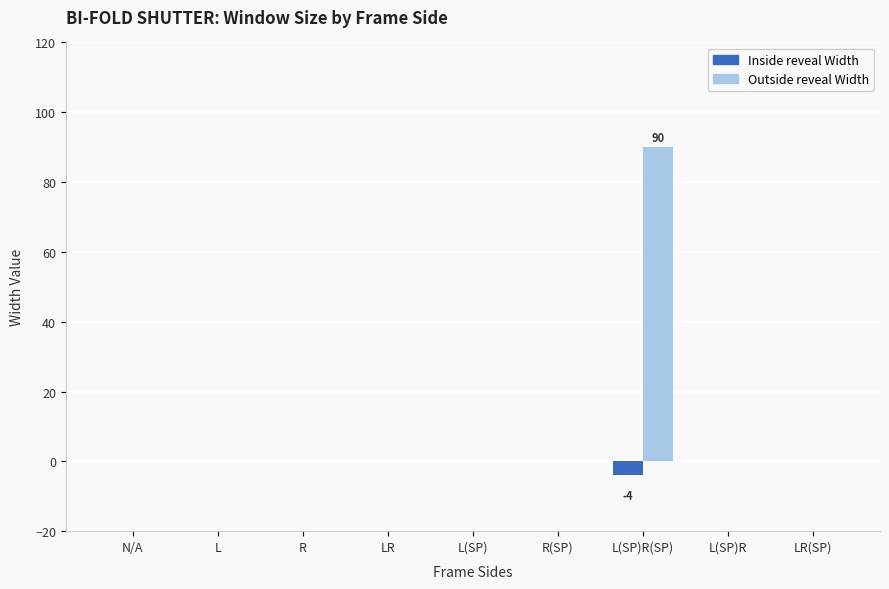

At which label does Outside reveal Width reach its peak?

L(SP)R(SP)